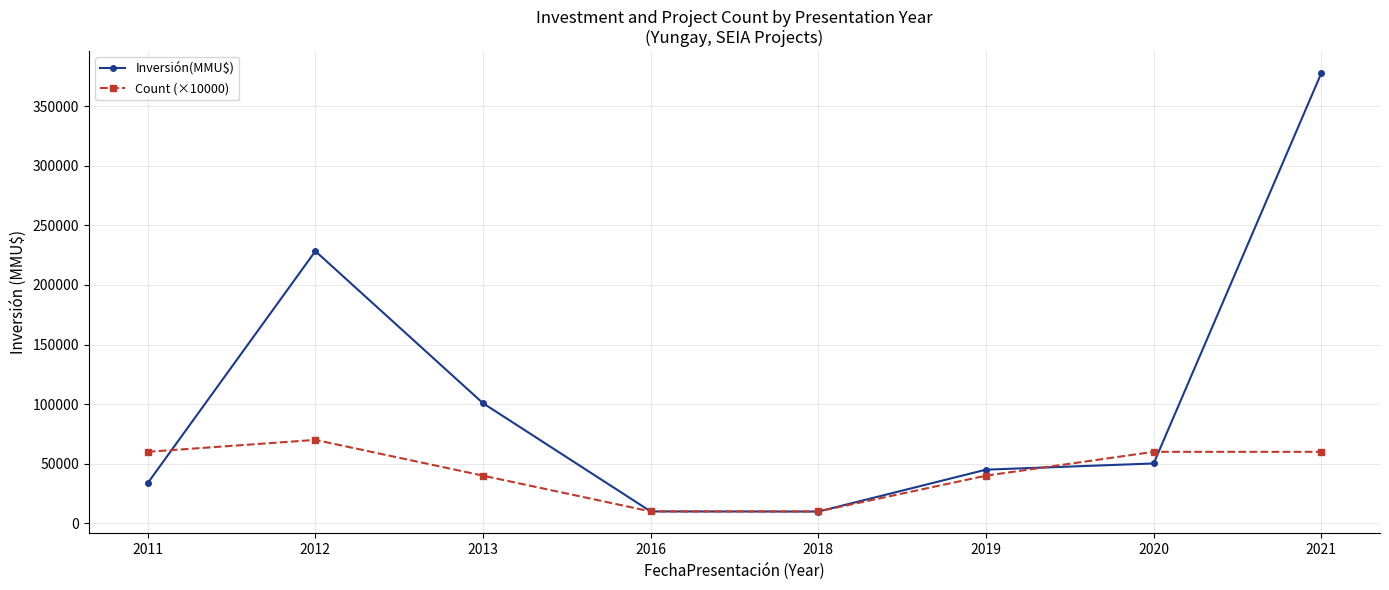

What is the sum of the Inversión(MMU$) values at 2020 and 2013?

150982